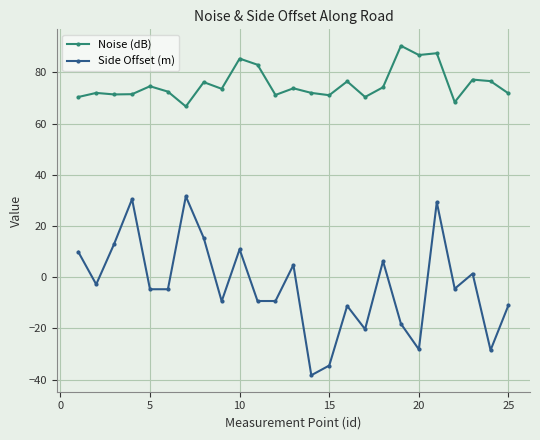

True or false: Noise (dB) and Side Offset (m) cross at least once.

False